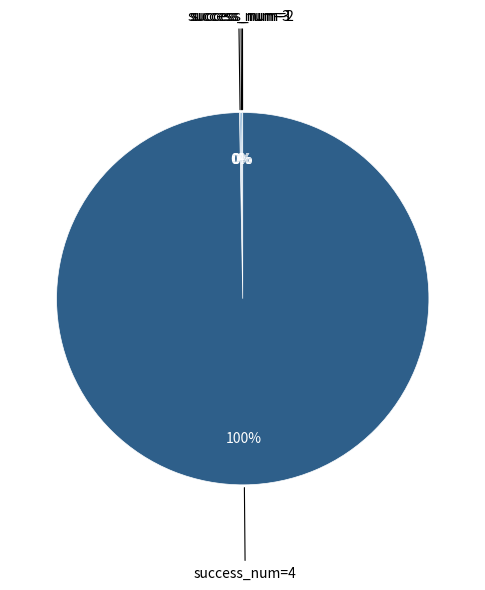

Is there any slice that represents more than half of the pie?

Yes